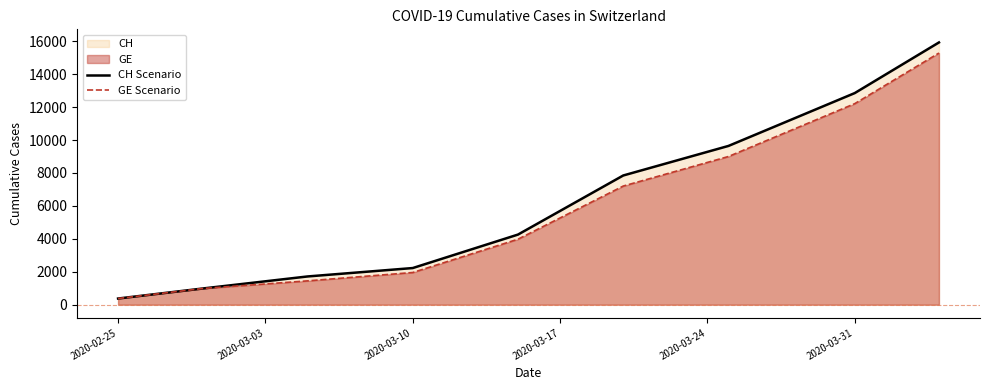

True or false: CH Scenario has more than 0 interior local peaks.

False